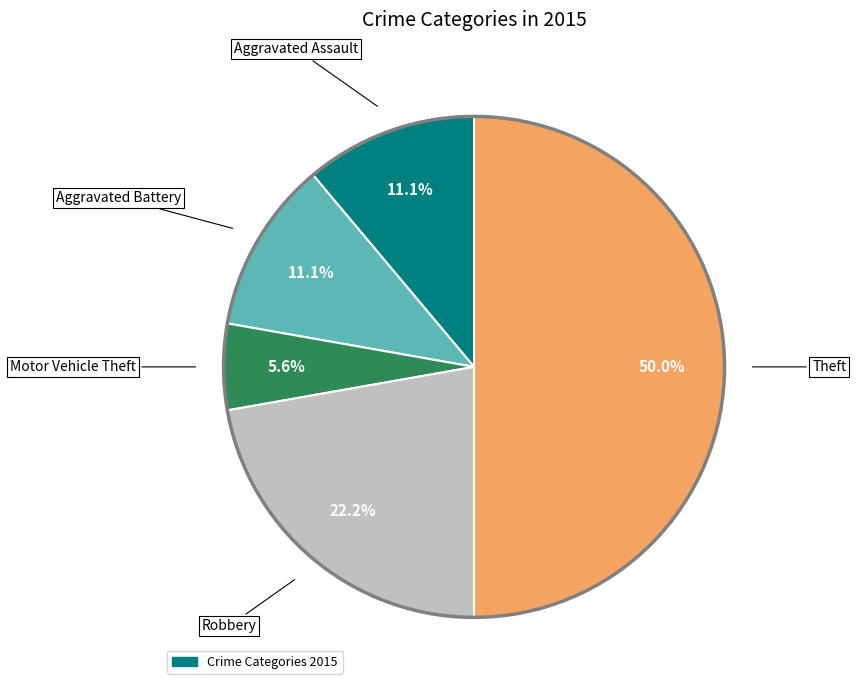

Which slice is the smallest?

Motor Vehicle Theft